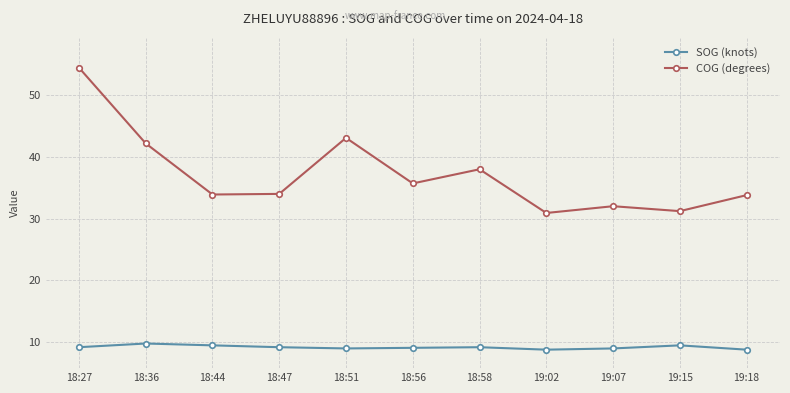

What are all the series names shown in the legend?

SOG (knots), COG (degrees)